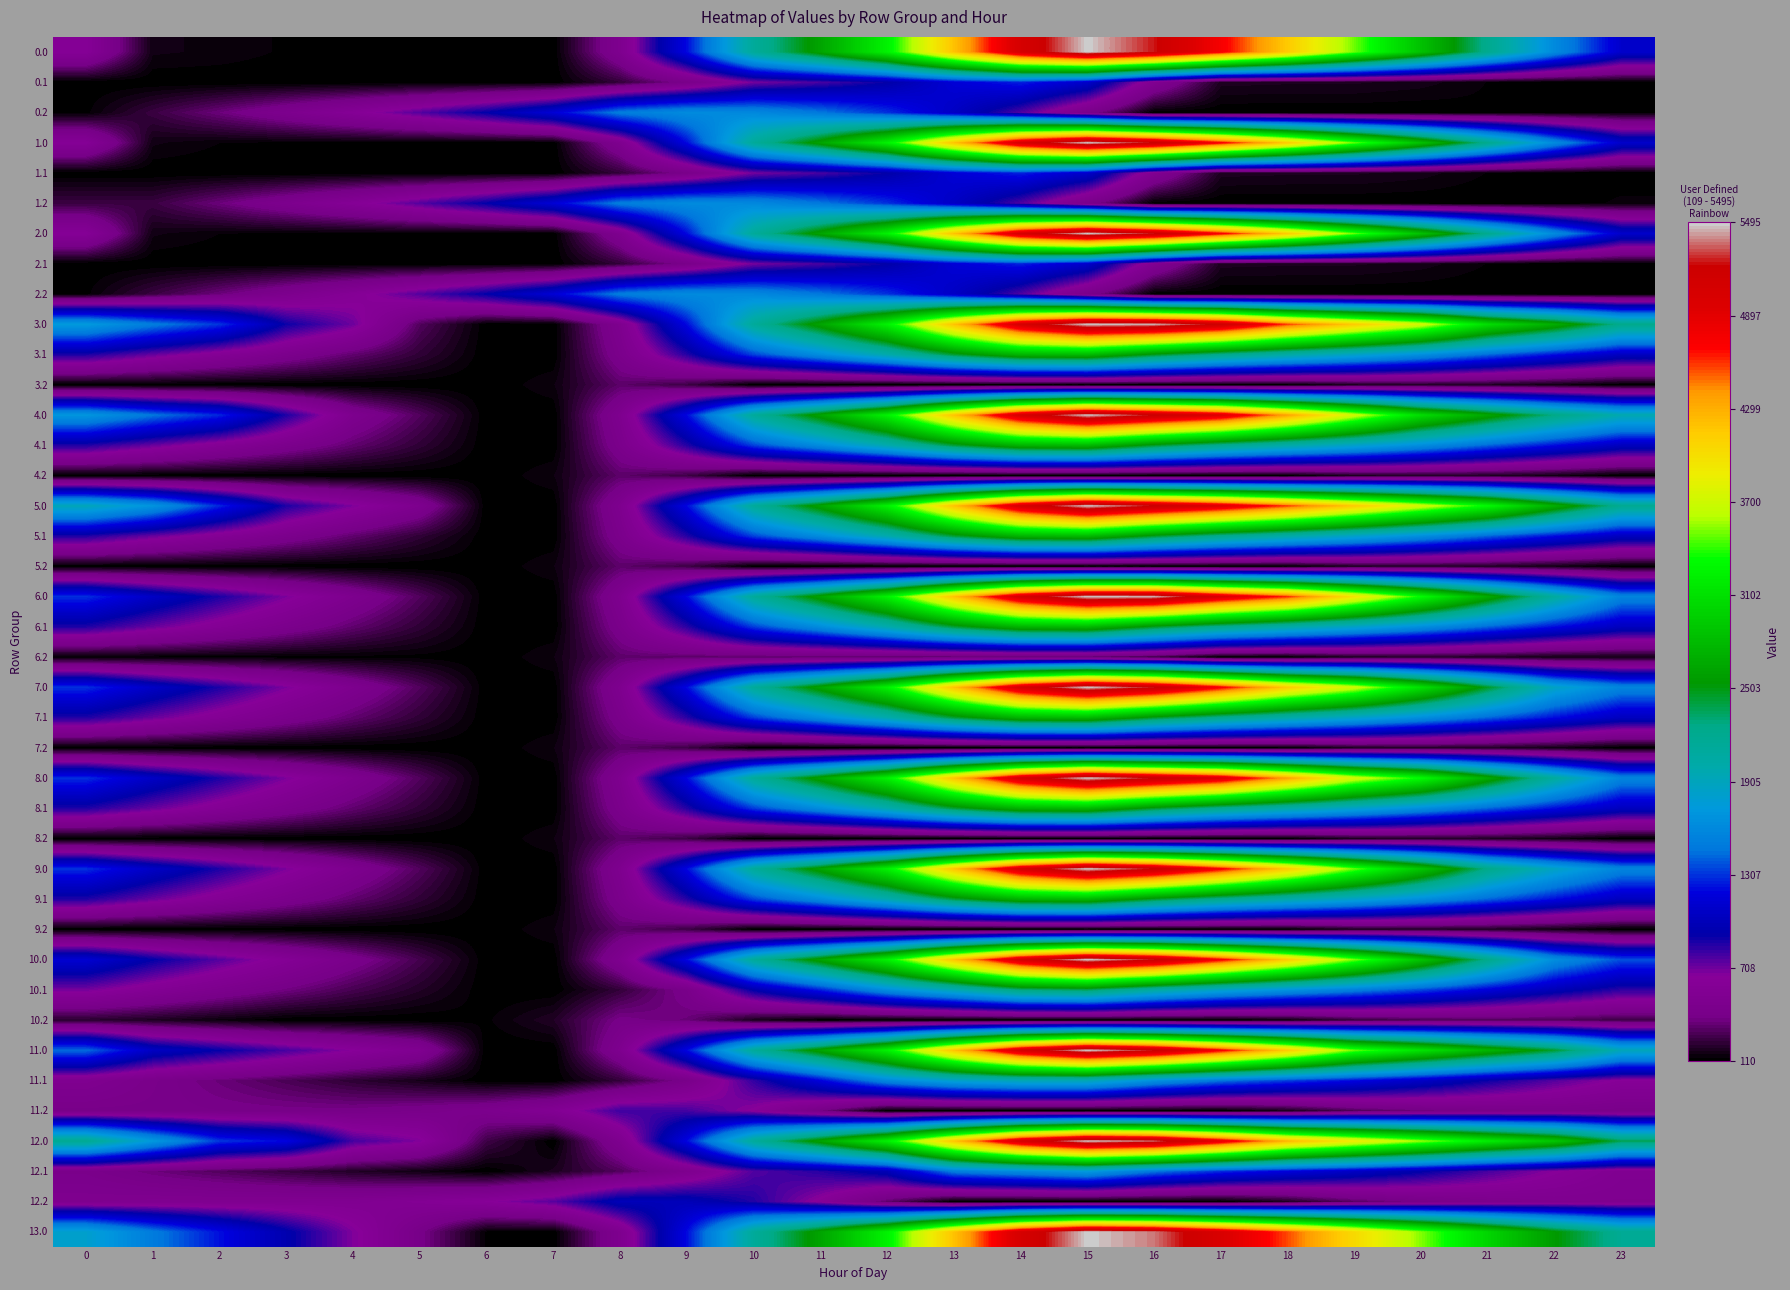

What is the spread (max minus min) of values at 12?

3132.1